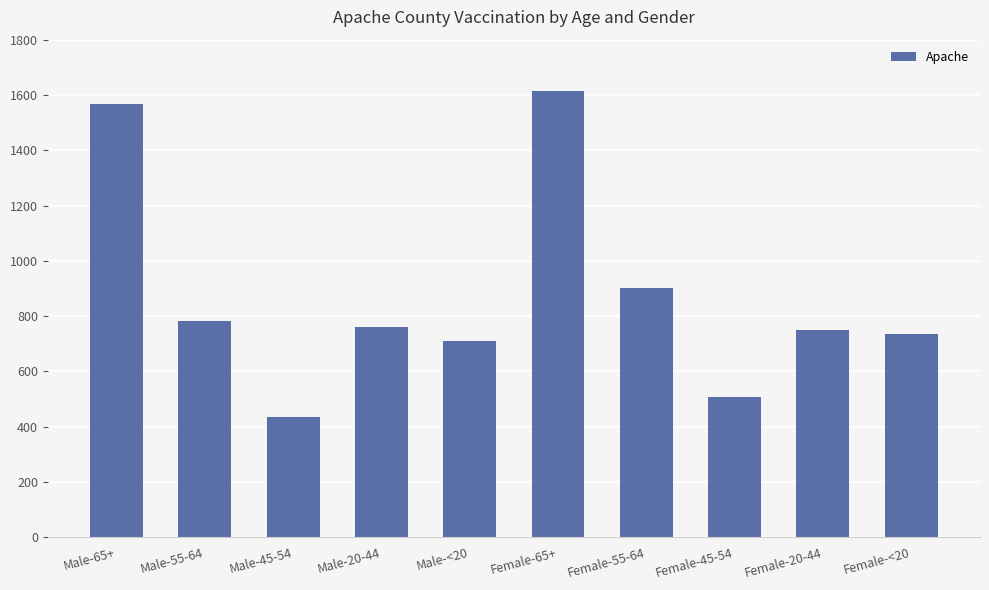

Reading left to right, list all the values displayed in this chart.

1567	782	436	759	711	1615	900	507	748	735